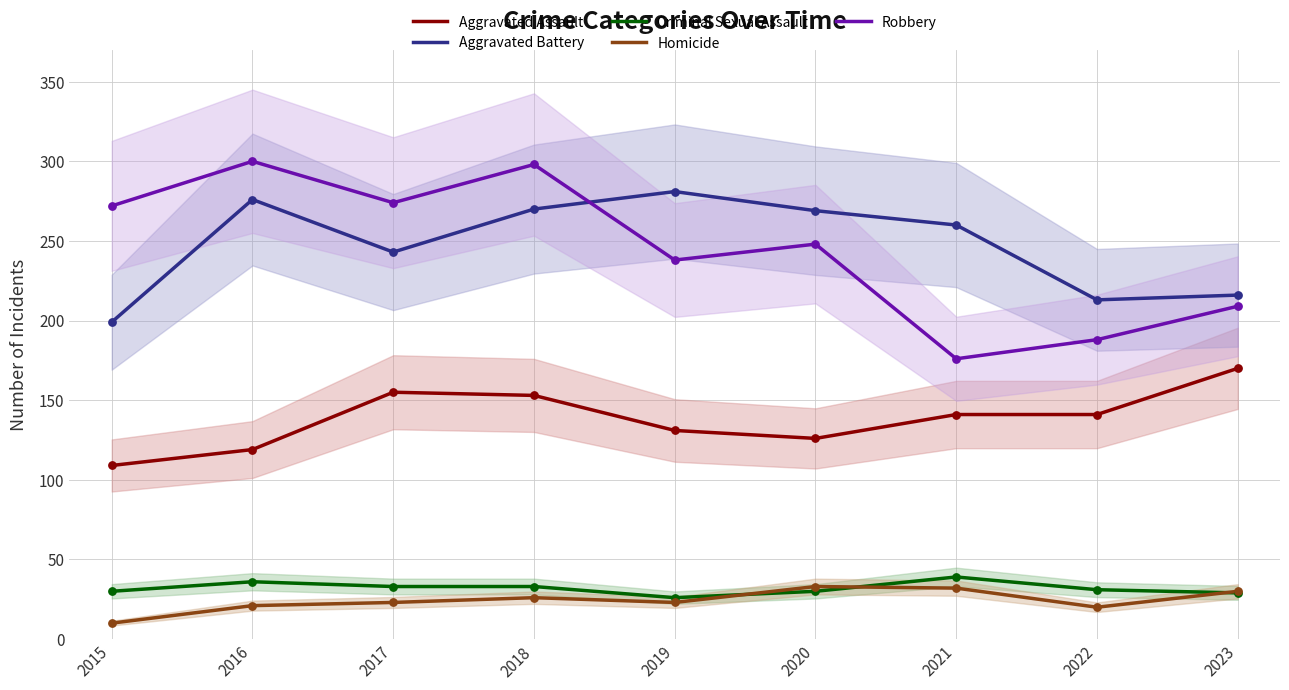

Which series has the widest spread of Y values?

Robbery